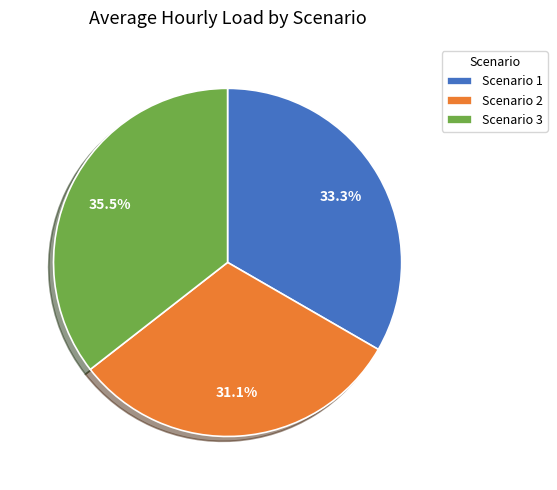

Rank the categories by value from lowest to highest.

Scenario 2, Scenario 1, Scenario 3